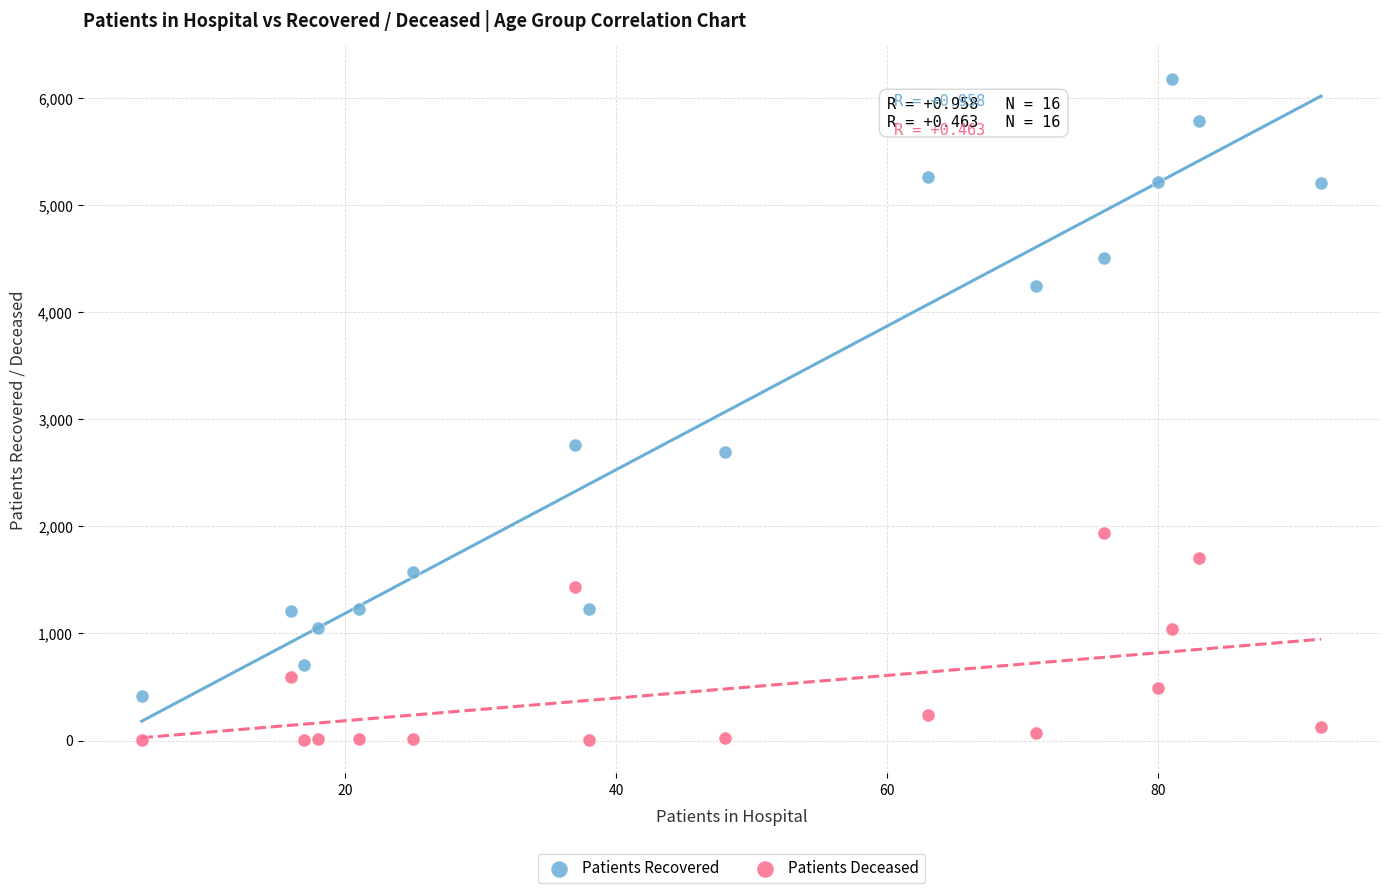

Which series has the widest spread of Y values?

Patients Recovered